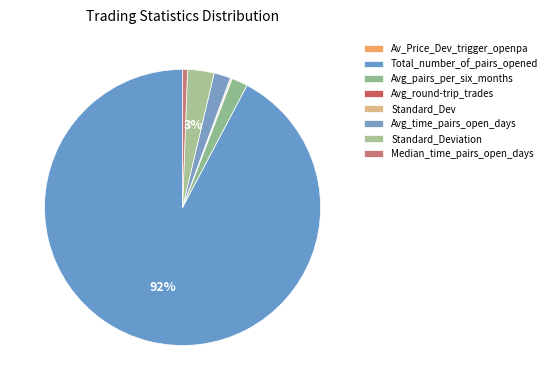

To the nearest percent, what is the difference between the Median_time_pairs_open_days and Avg_pairs_per_six_months slice percentages?

1%